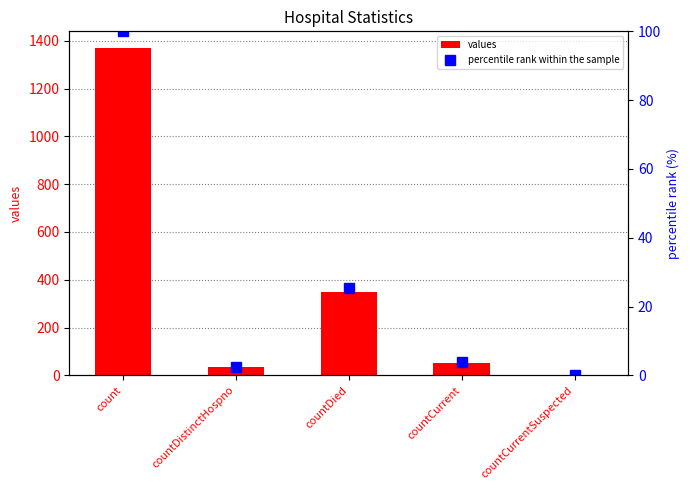

Count the number of categories in the chart.

5